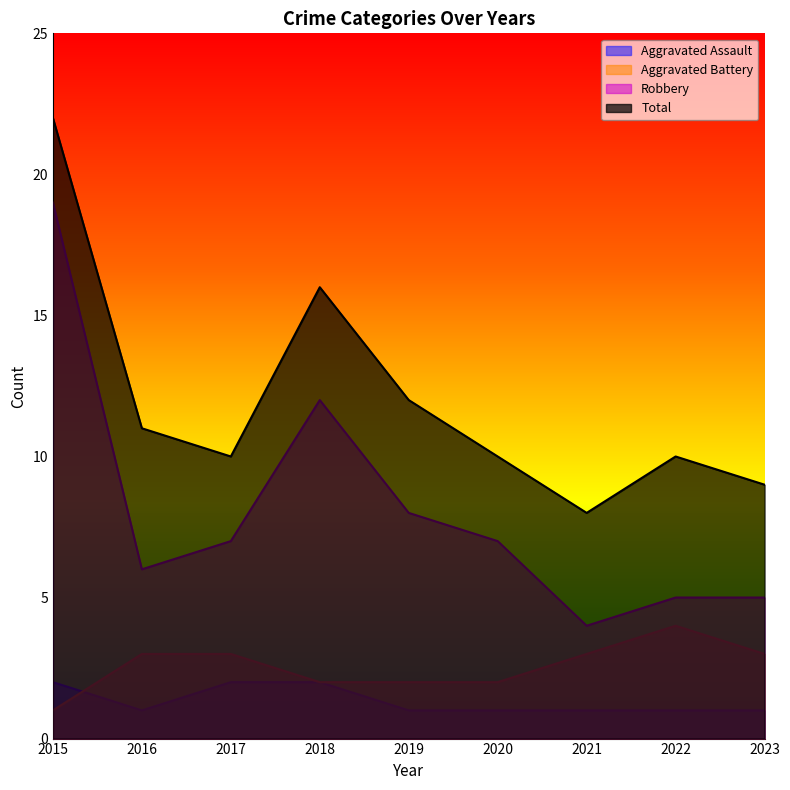

Reading right to left, transcribe all the data shown in this chart.

Aggravated Assault: 1	1	1	1	1	2	2	1	2
Aggravated Battery: 3	4	3	2	2	2	3	3	1
Robbery: 5	5	4	7	8	12	7	6	19
Total: 9	10	8	10	12	16	10	11	22